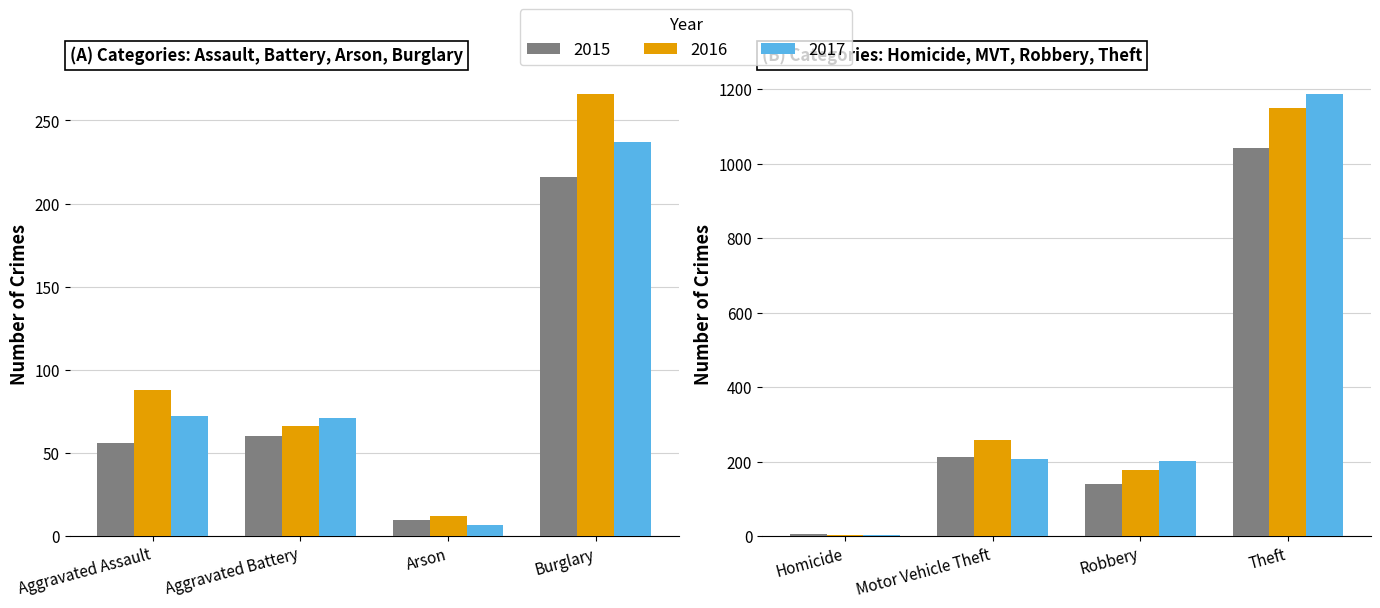

Is it true that 2016 equals 273 at Robbery?

False